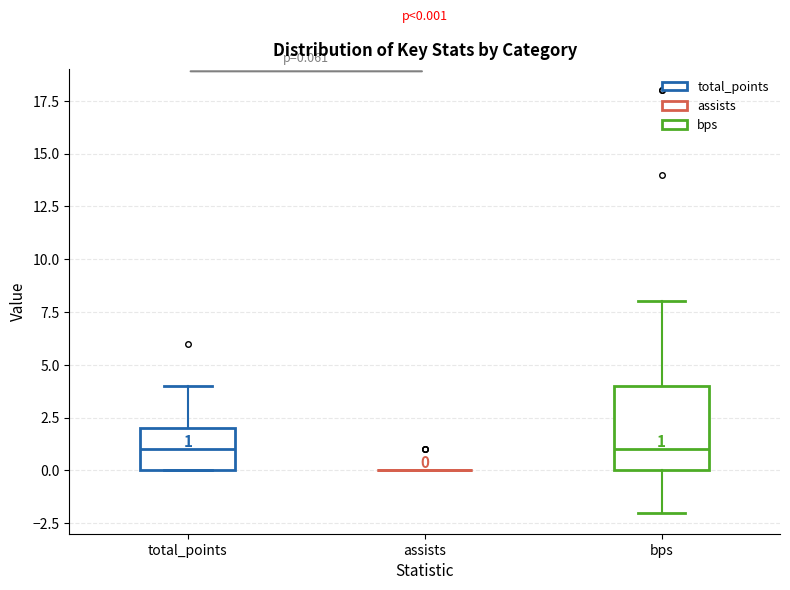

Comparing the boxes themselves (not the whiskers), which one is the tallest?

bps